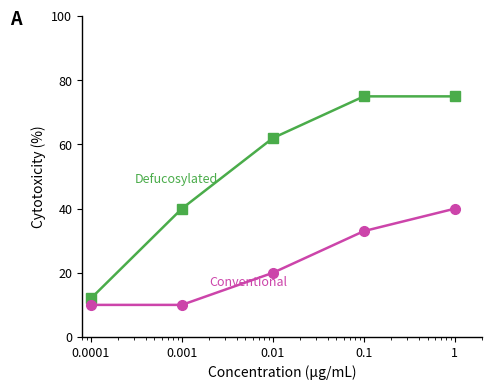

What is the smallest value displayed?

10